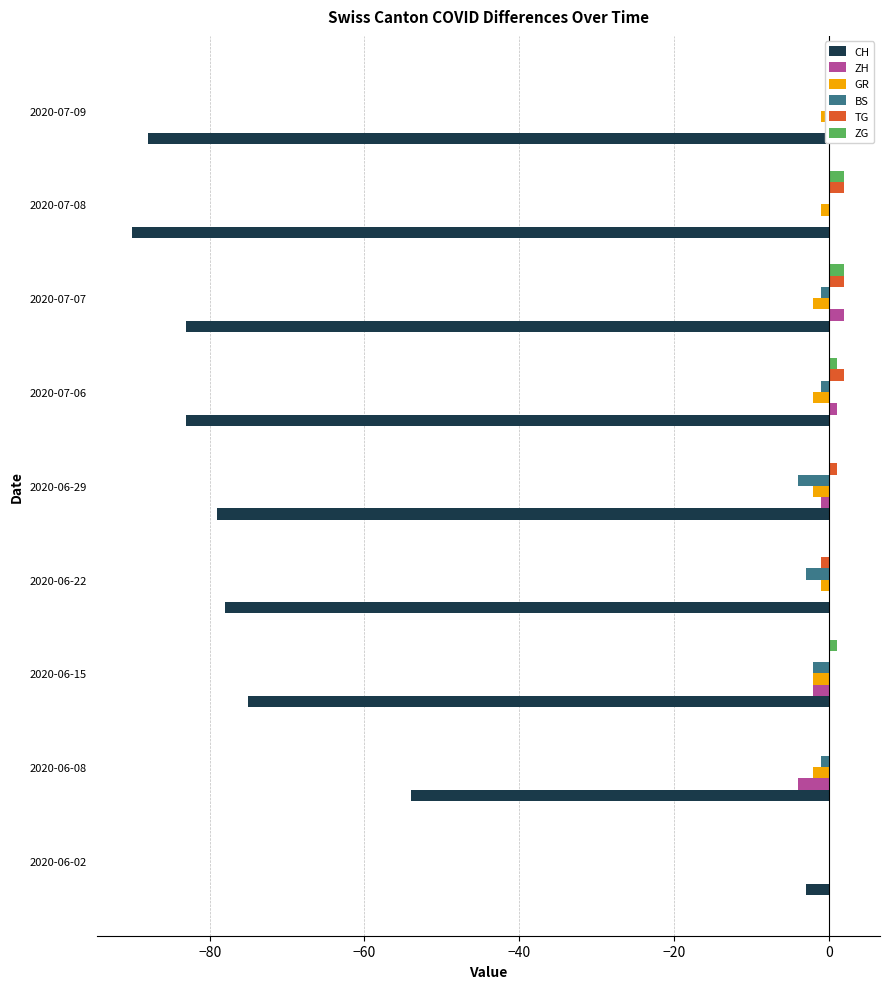

What is the sum of all BS values?

-12